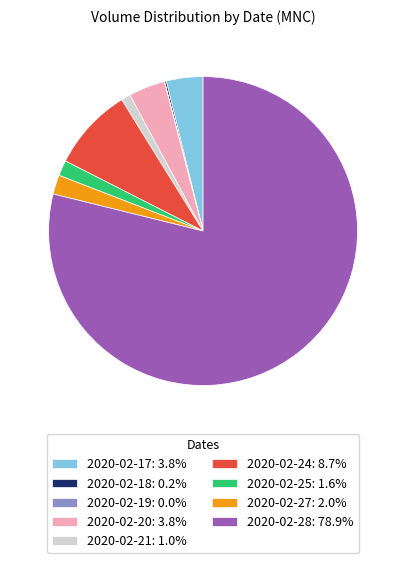

Does any single category account for the majority?

Yes